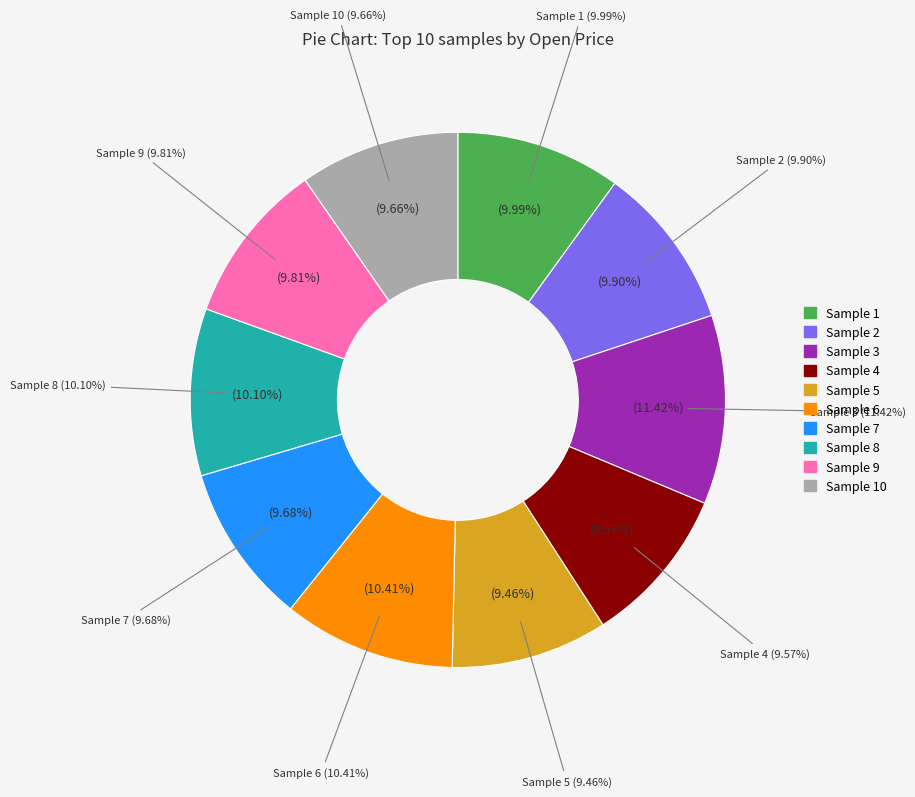

Is it true that 6 is 1% of the pie?

False